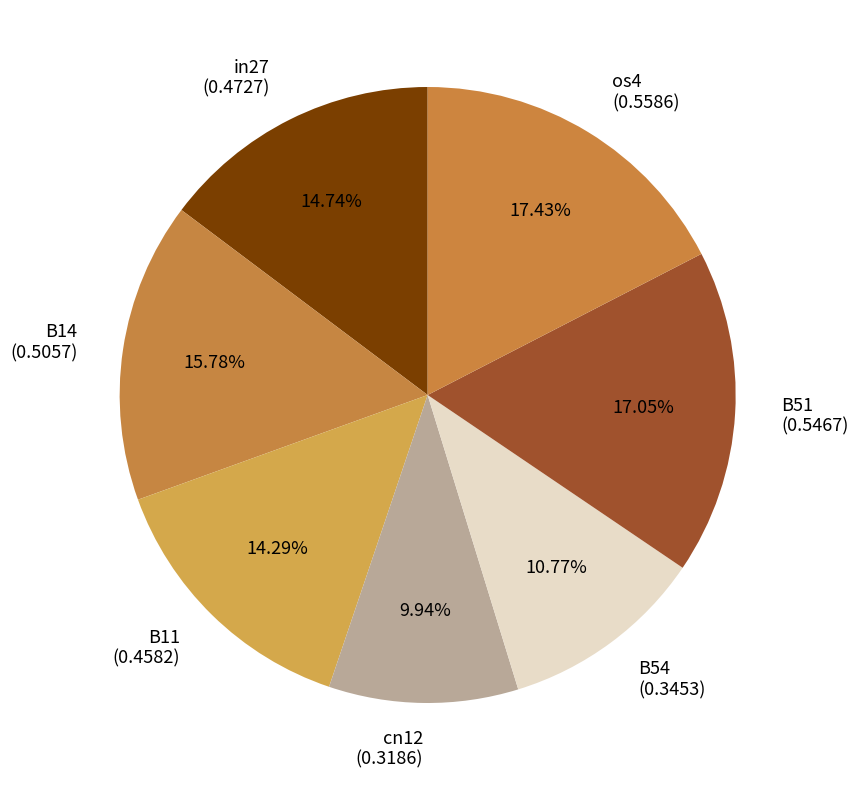

Which slice is the smallest?

cn12